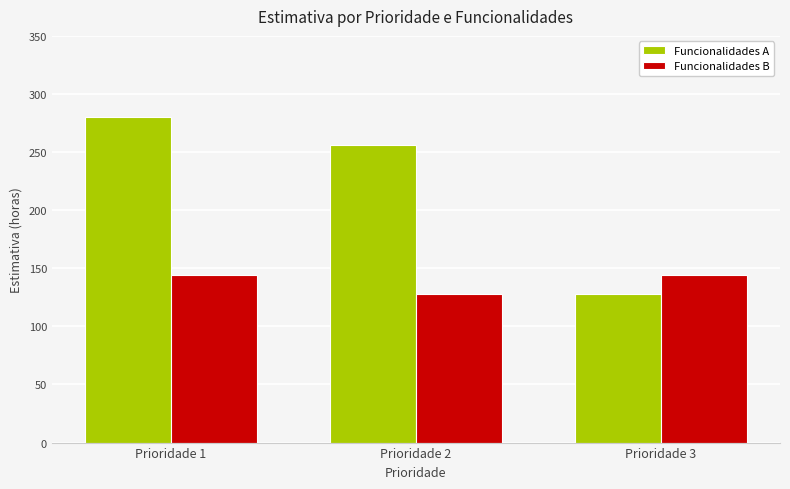

The value of Funcionalidades A at Prioridade 1 is 65. True or false?

False